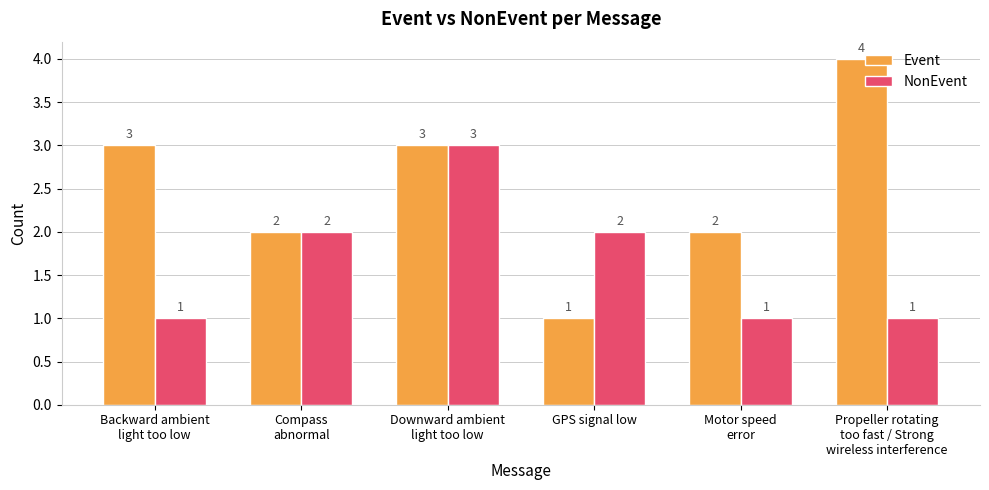

What is the label of the 3rd bar from the right?

GPS signal low